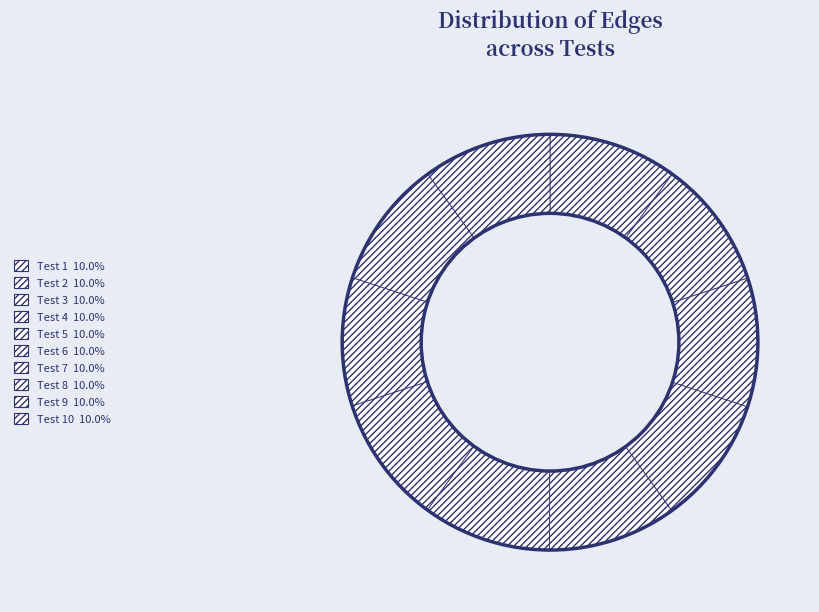

Count the number of slices in the pie.

10